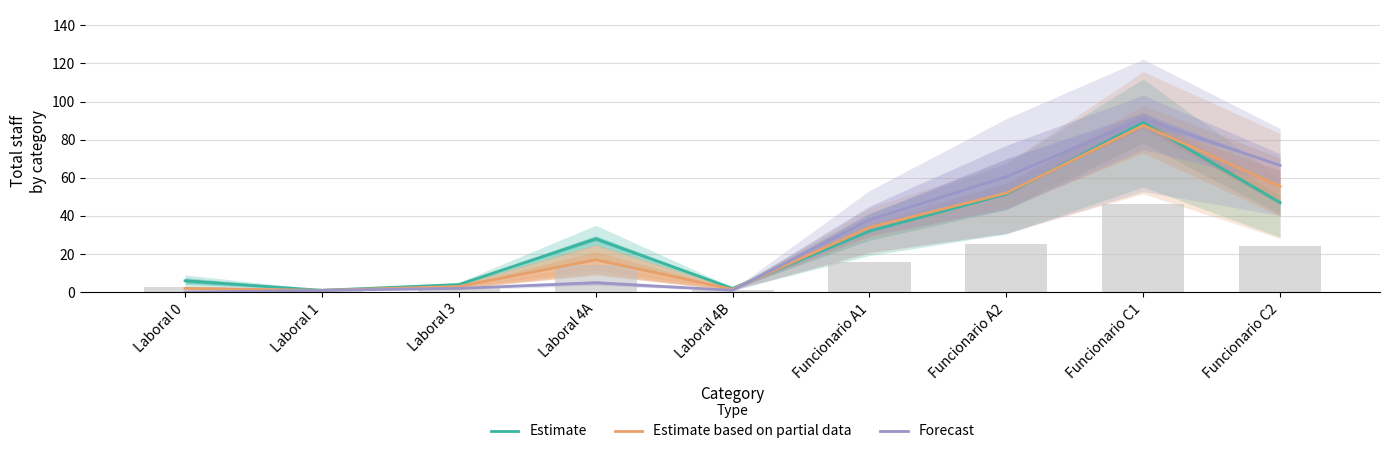

Between Laboral 4B and Funcionario A2, which is larger?

Funcionario A2